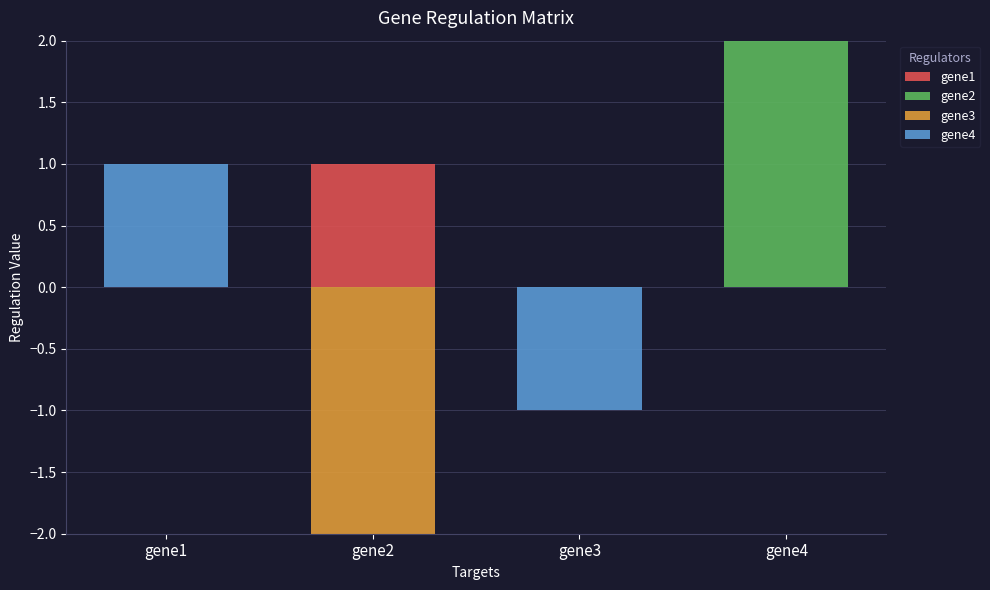

At which category is the sum across all series the highest?

gene4